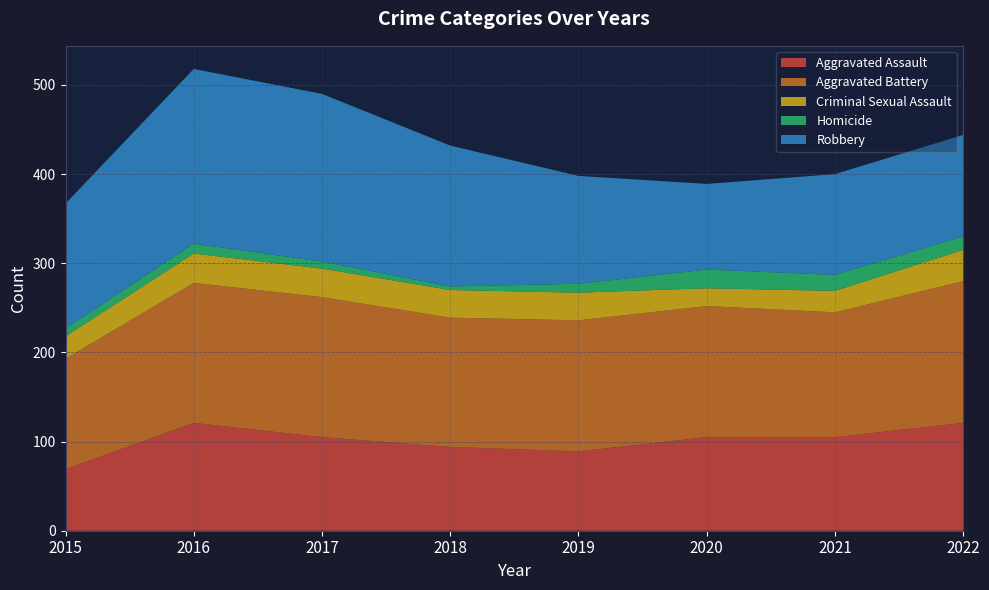

Reading right to left, extract all data points from this chart.

Aggravated Assault: 121	105	105	89	94	105	121	69
Aggravated Battery: 159	140	147	147	145	157	157	124
Criminal Sexual Assault: 35	24	20	31	31	32	33	25
Homicide: 15	18	21	10	4	8	11	9
Robbery: 114	113	96	121	158	188	196	140